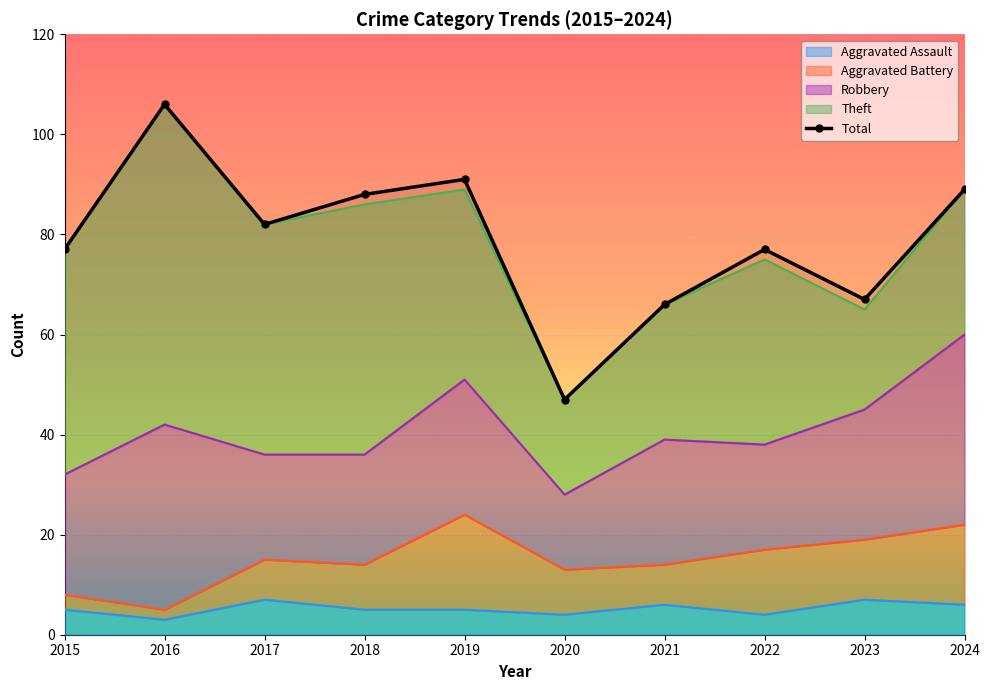

Rank the categories by value from lowest to highest.

2020, 2021, 2023, 2015, 2022, 2017, 2018, 2024, 2019, 2016